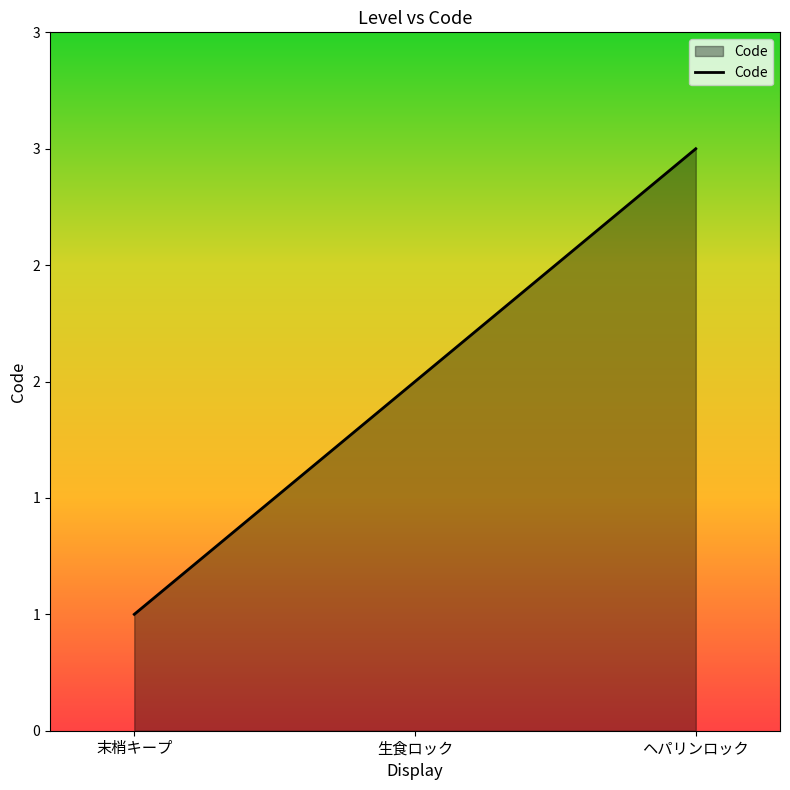

Does the chart have visible grid lines?

No